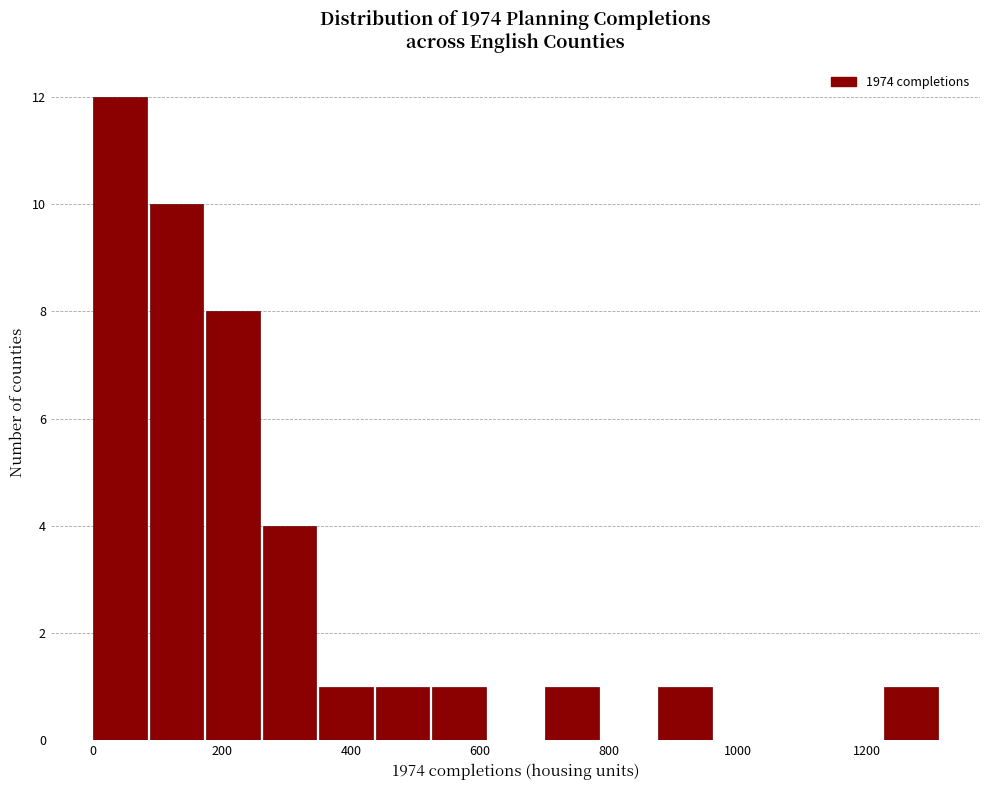

Reading left to right, list every bar in this chart as the range it spans on the x-axis followed by its height. Neither the bar edges nor the heights are printed on the chart, so give them approximately, as read against the axes.

0 to 80: 12
80 to 180: 10
180 to 260: 8
260 to 360: 4
360 to 440: 1
440 to 520: 1
520 to 620: 1
620 to 700: 0
700 to 780: 1
780 to 880: 0
880 to 960: 1
960 to 1060: 0
1060 to 1140: 0
1140 to 1220: 0
1220 to 1320: 1